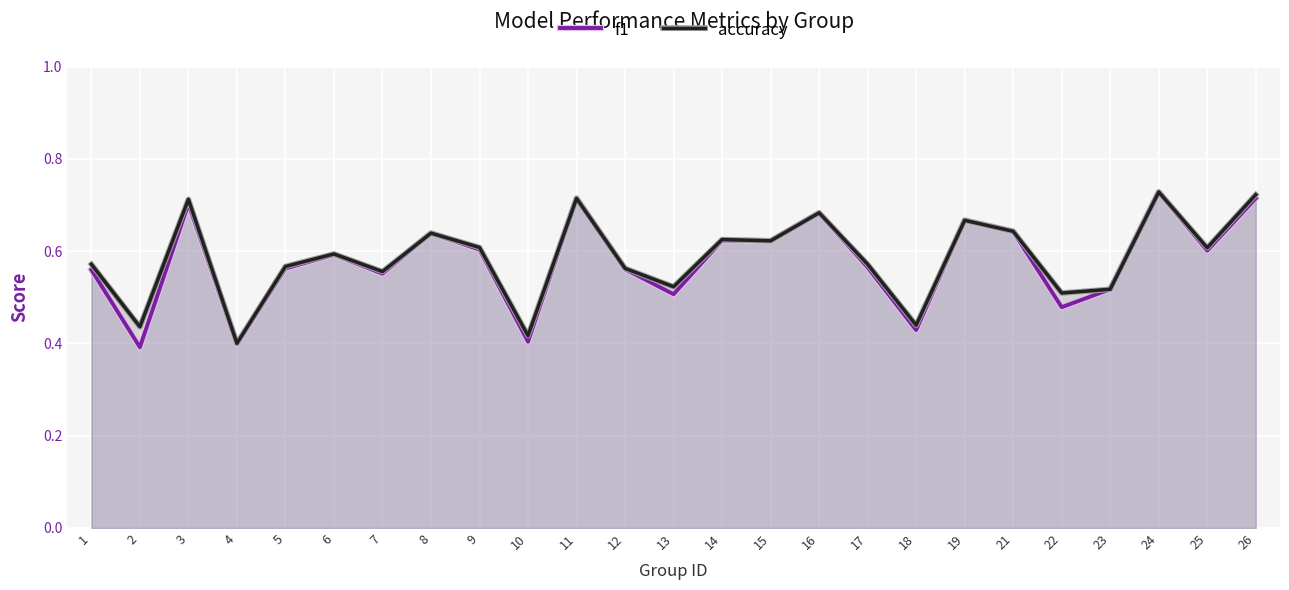

The value of f1 at 21 is 0.6. True or false?

True